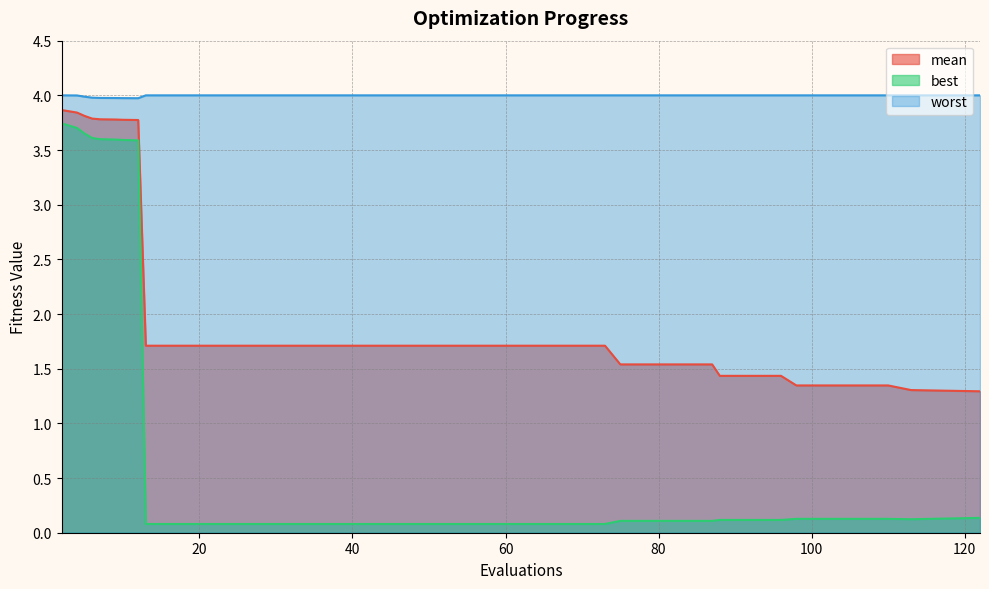

Does the chart have visible grid lines?

Yes